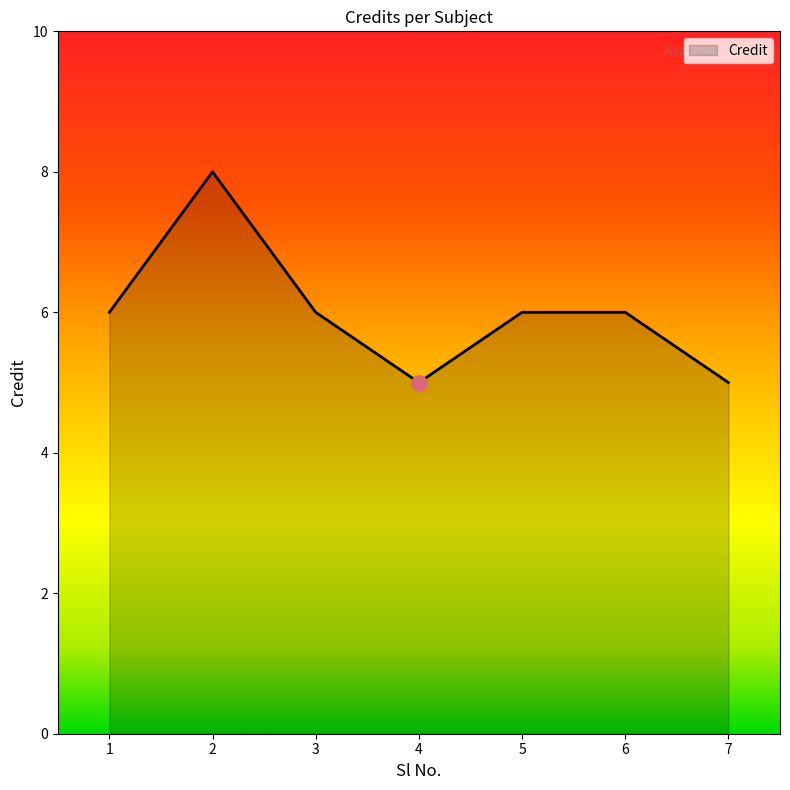

What is the ratio of the value at 3 to the value at 2?

0.8